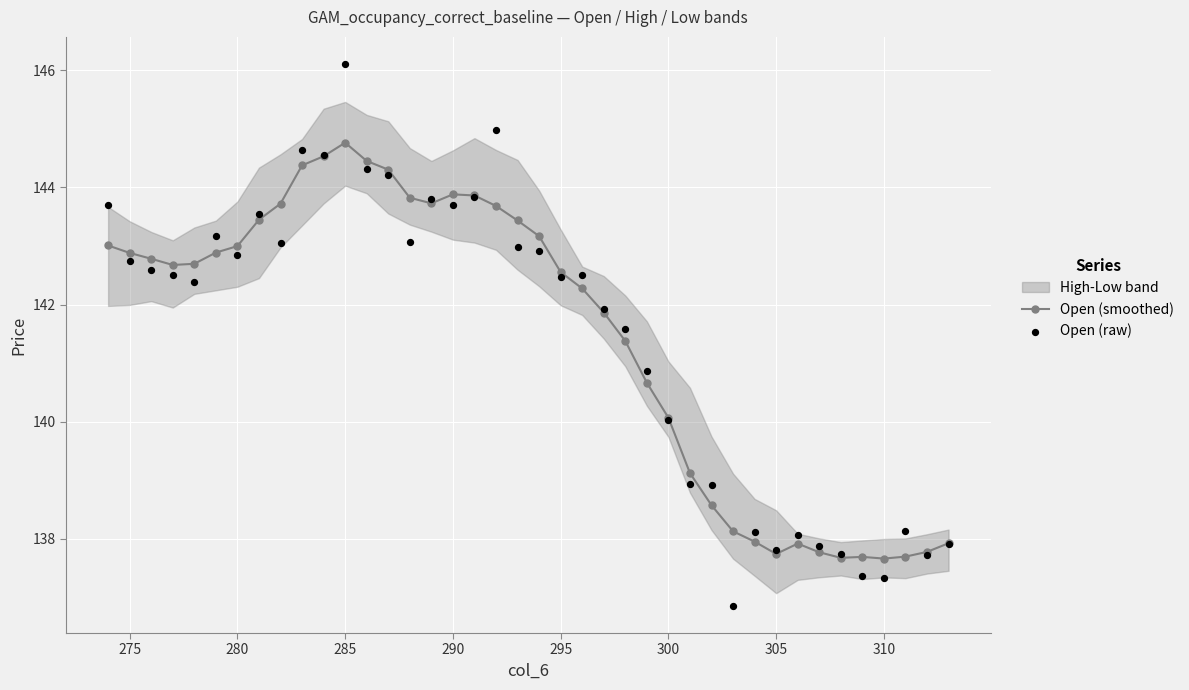

At how many categories does at least one series exceed 139?

28